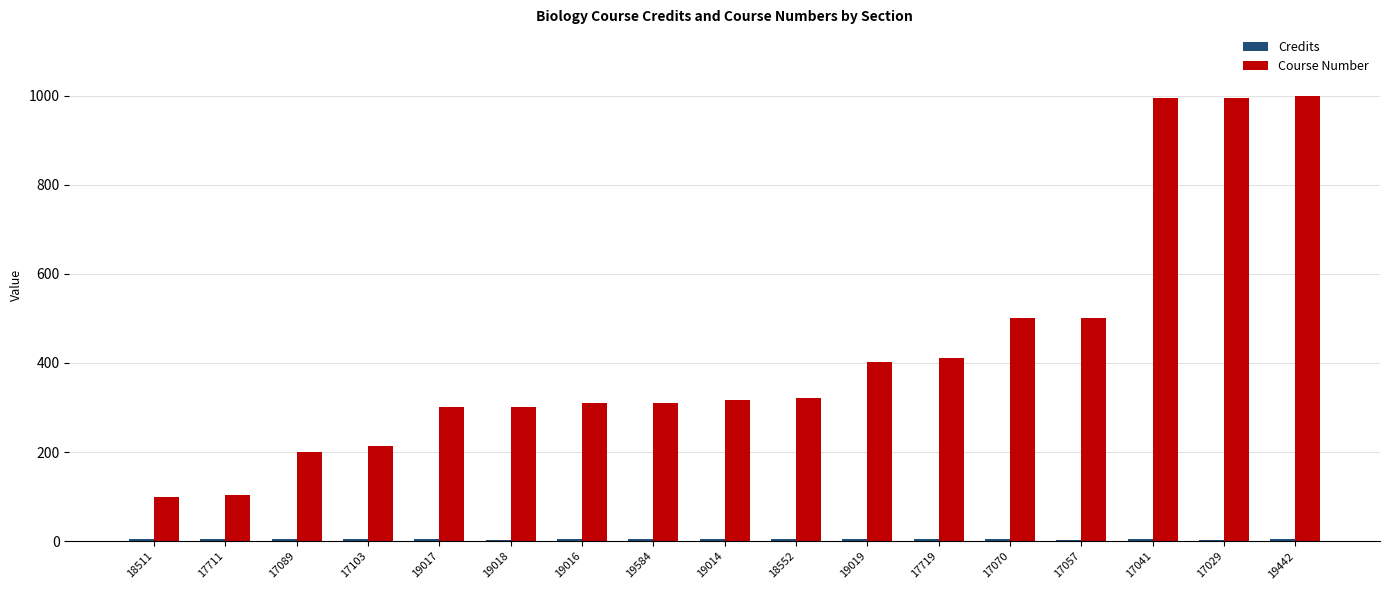

True or false: Course Number has a value of 437 at 17029.

False